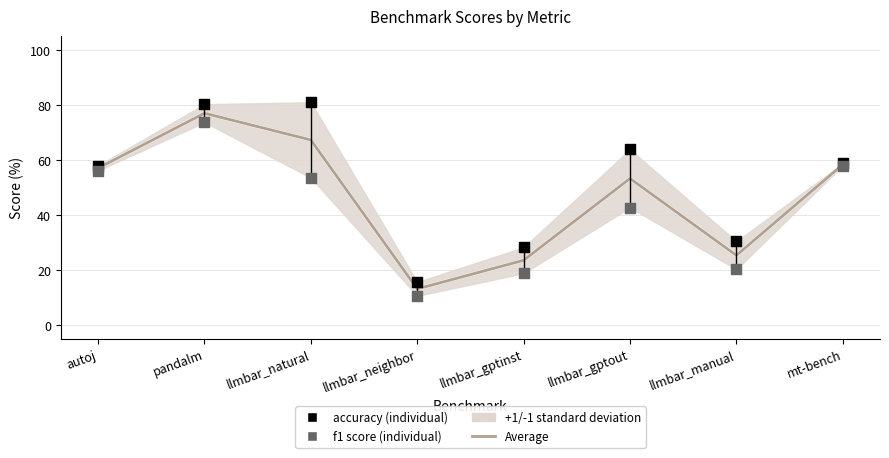

What is the total value across all series at llmbar_gptinst?

70.7